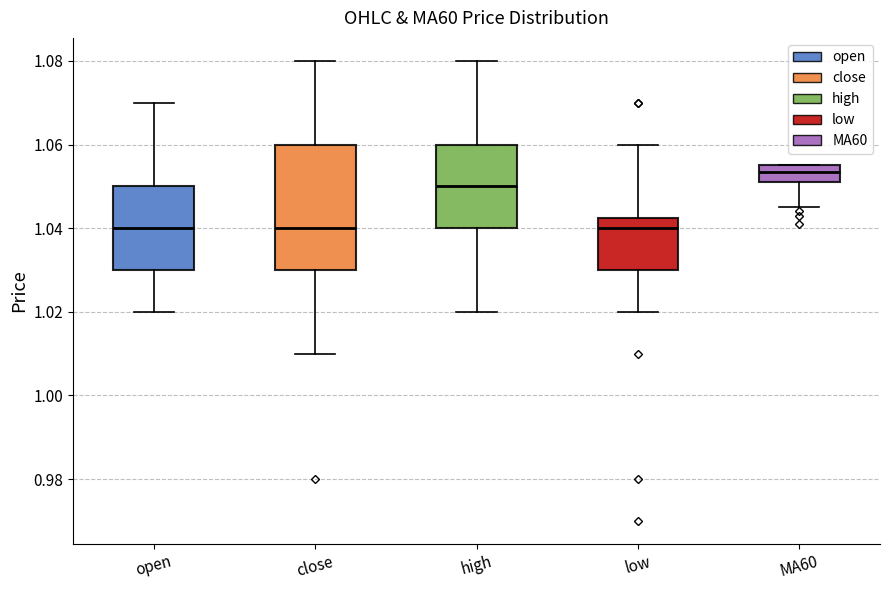

Where does the upper whisker of the box for high end on the y-axis? The values are not printed on the chart, so give them approximately, as read against the axis.

1.080